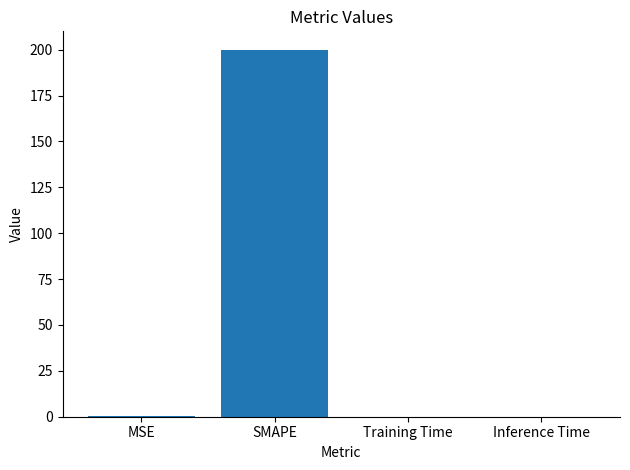

Which label corresponds to the largest value in the chart?

SMAPE